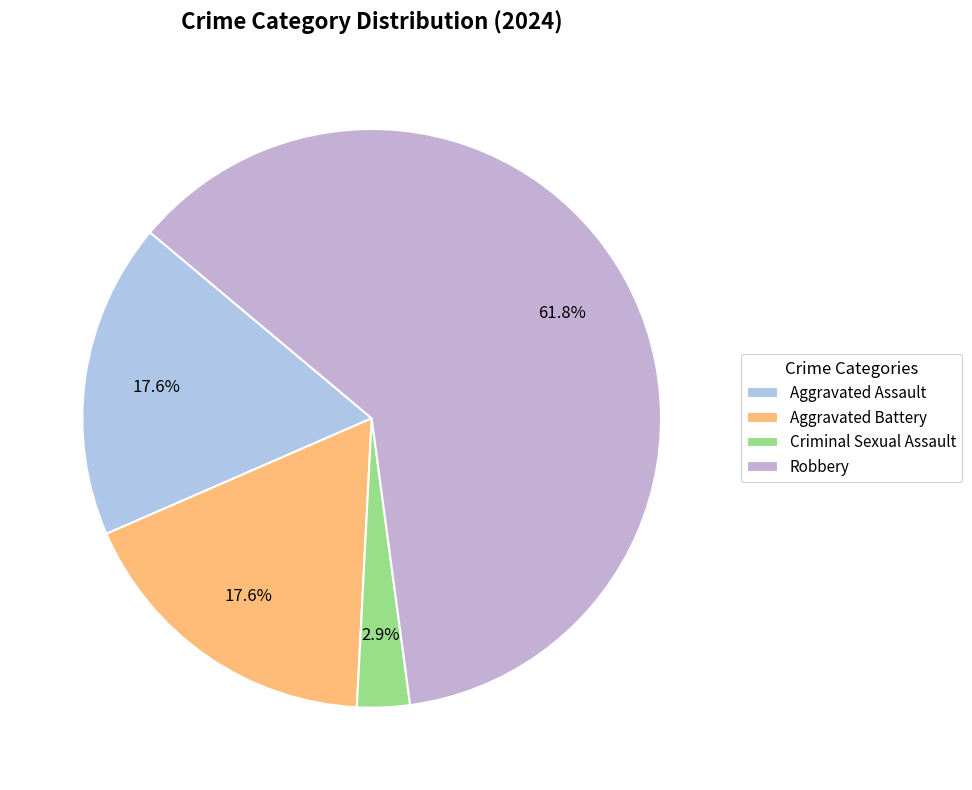

How many segments does this pie chart have?

4